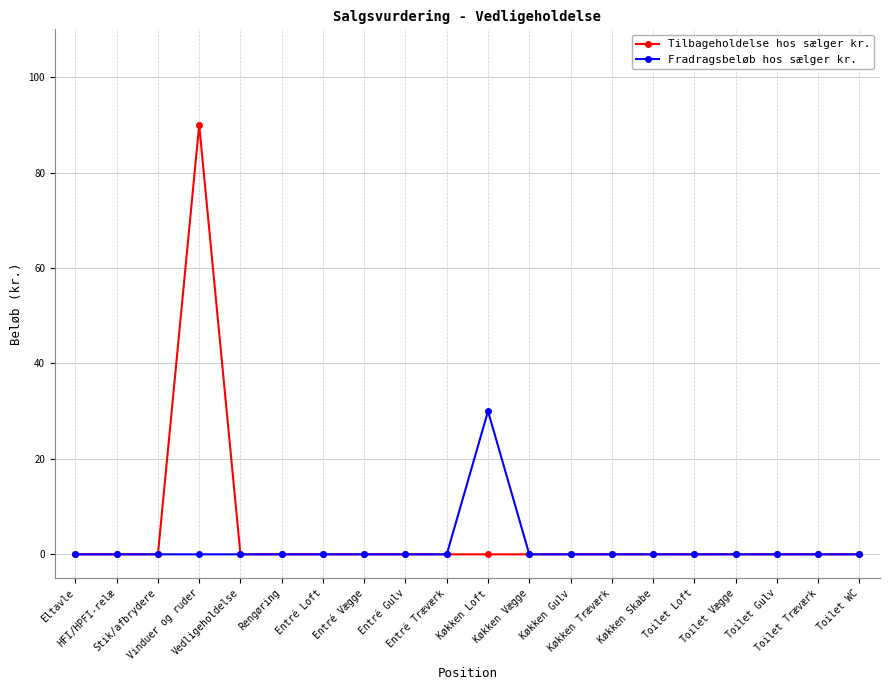

Count the number of data series in this chart.

2